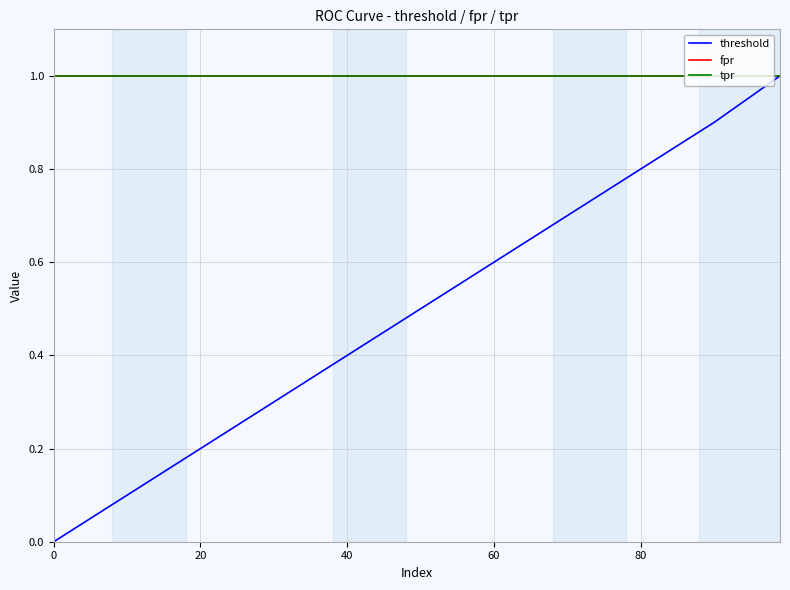

True or false: tpr and threshold intersect in this chart.

False